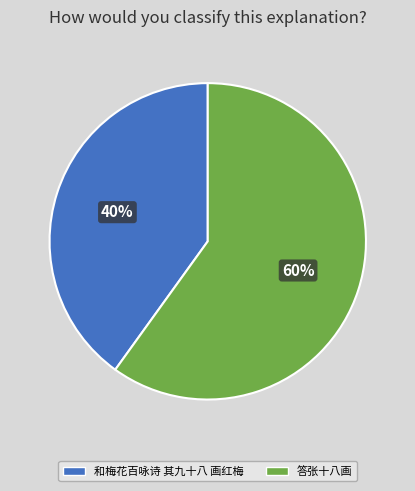

How many slices are in this pie chart?

2